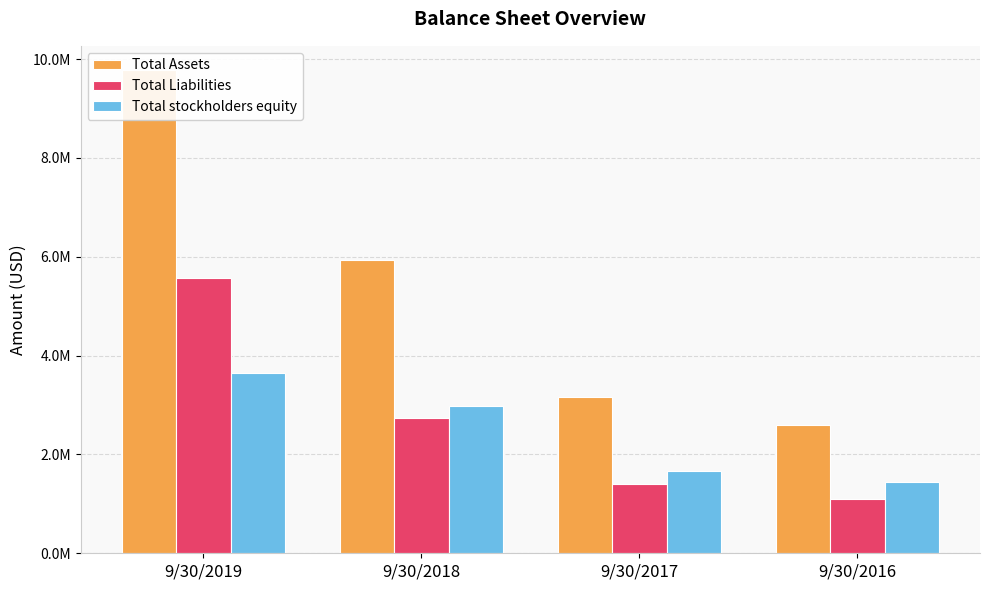

Reading left to right, extract all data points from this chart.

Total Assets: 9777561	5932295	3161984	2602483
Total Liabilities: 5576211	2738732	1403393	1091891
Total stockholders equity: 3647667	2983940	1666470	1447195